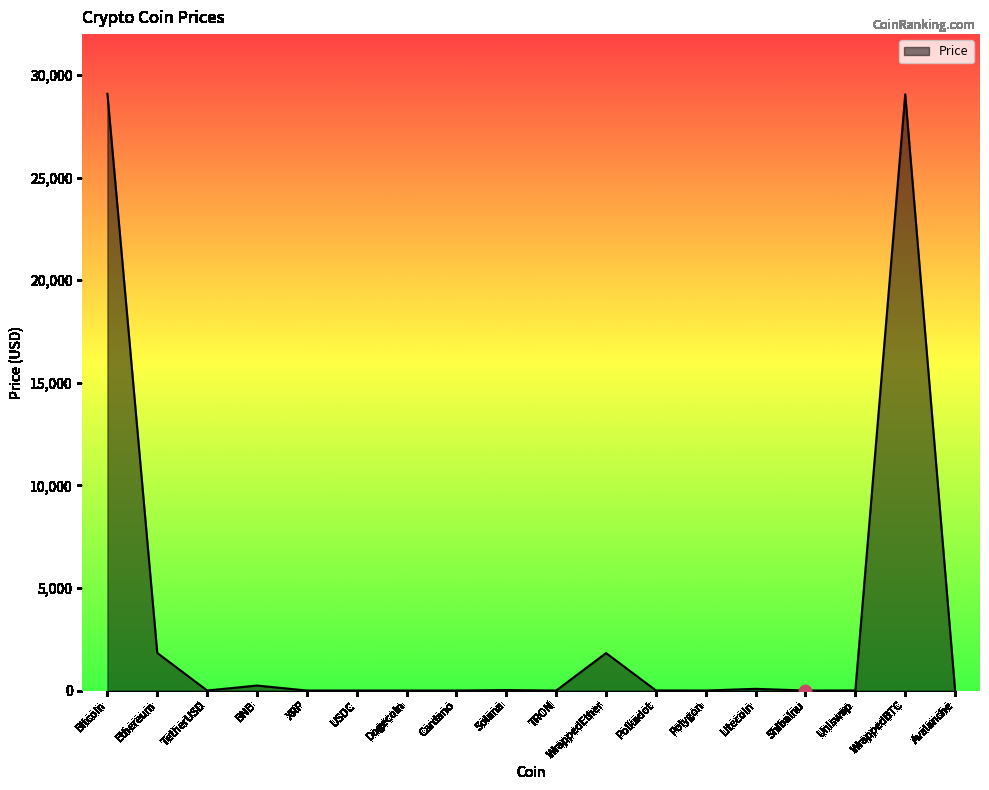

What is the change in value from USDC to Uniswap?

+5.0